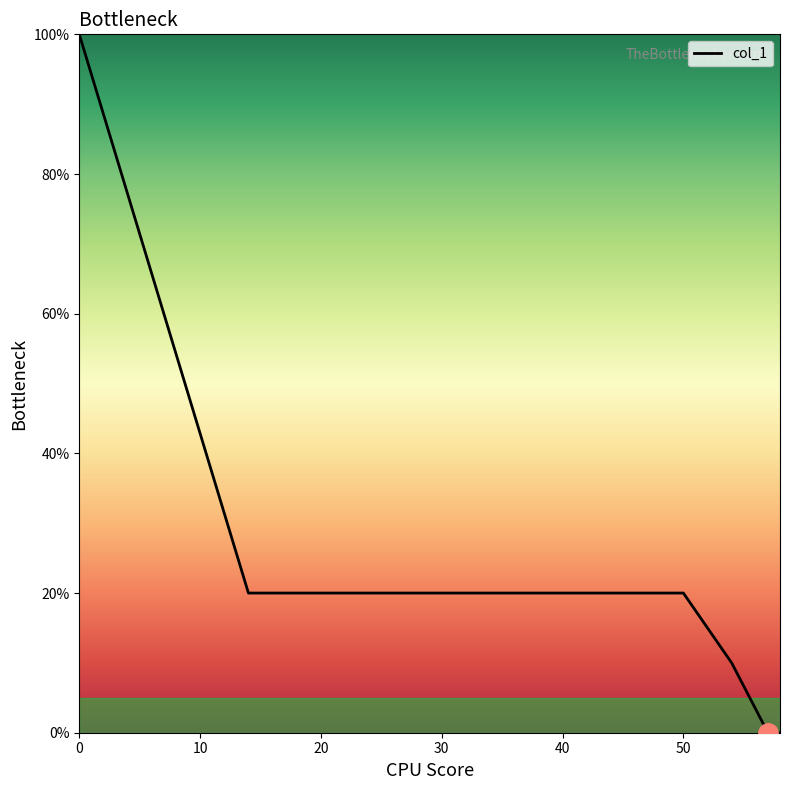

What is the difference between the maximum and minimum values?

100